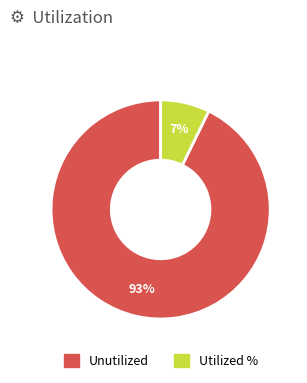

Does any single category account for the majority?

Yes